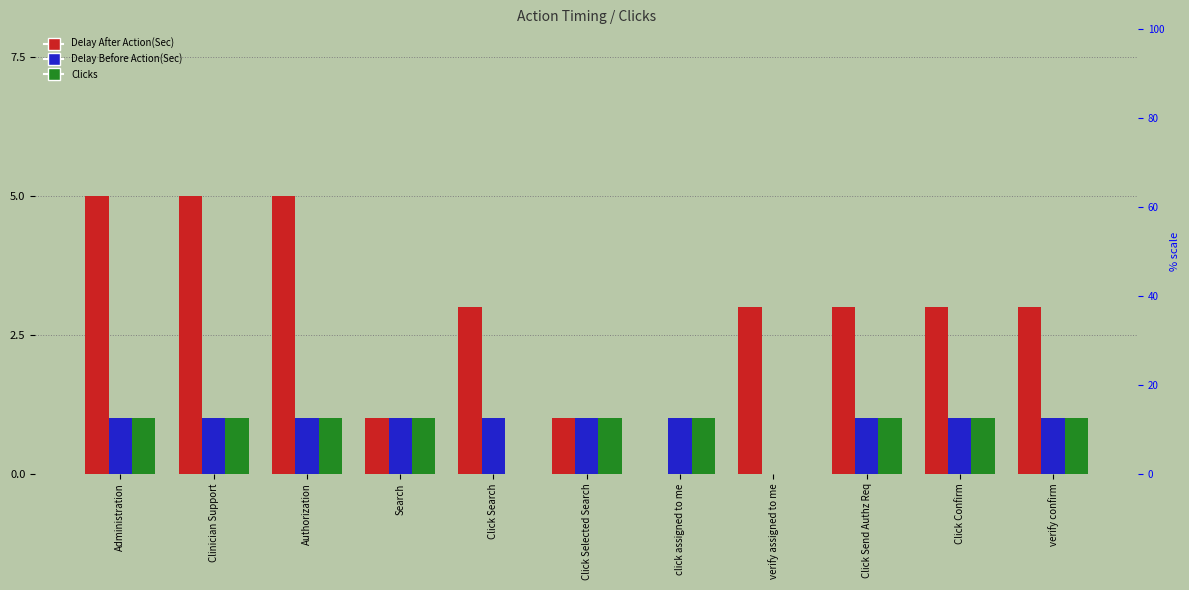

Which series changed the most between Authorization and Search?

Delay After Action(Sec)